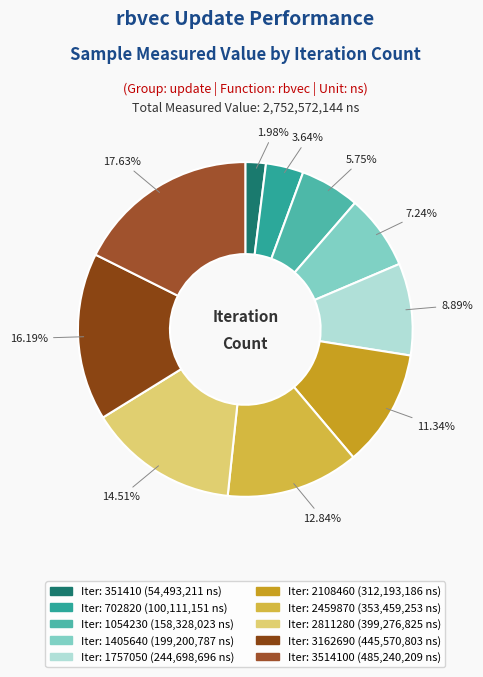

Which slice is the smallest?

351410